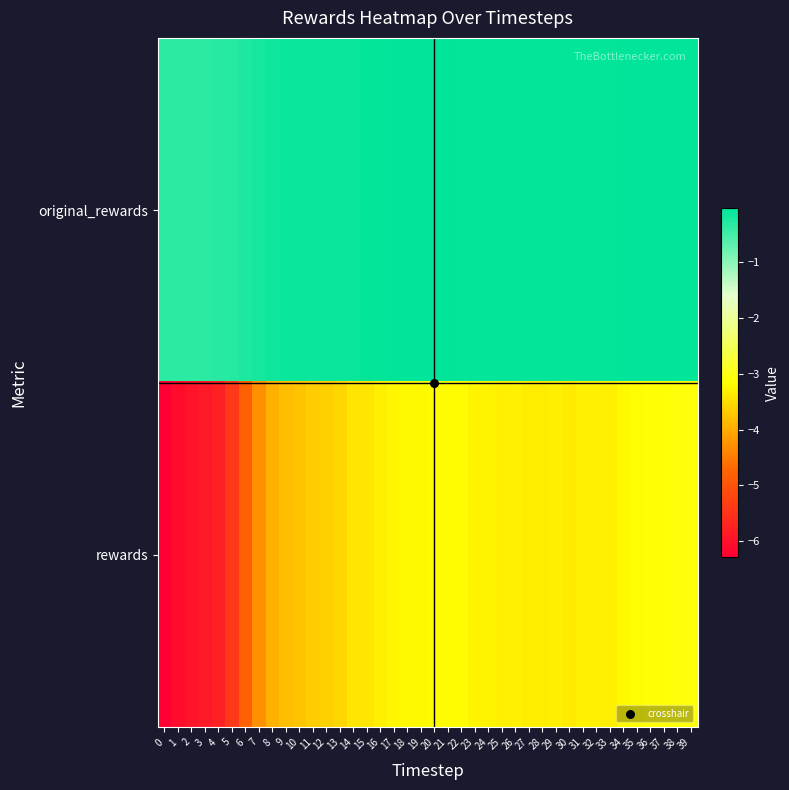

List the series in order of their peak value, lowest first.

rewards, original_rewards